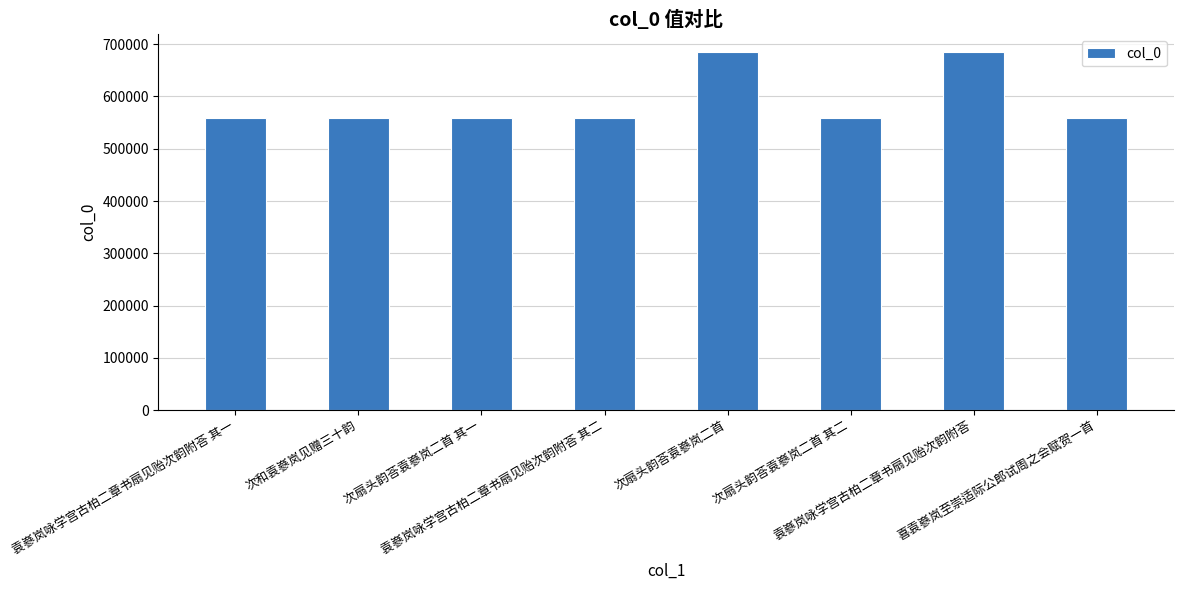

What is the maximum value shown in the chart?

684611